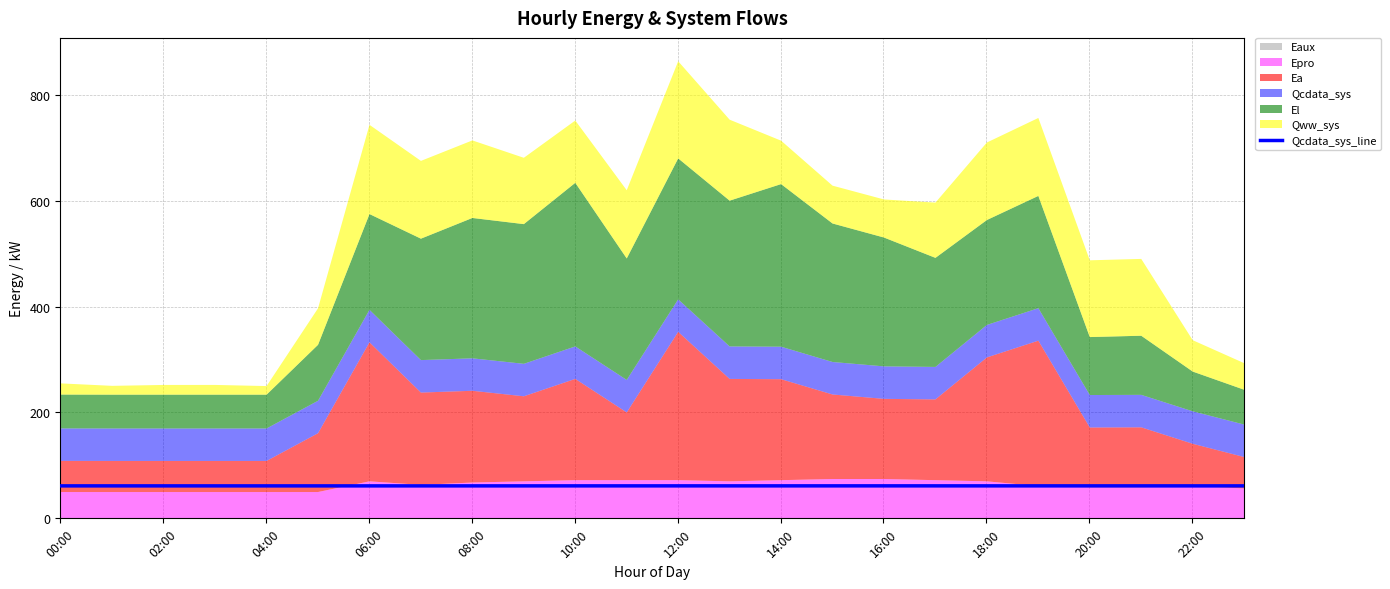

What is the lowest value of the Qcdata_sys_line series?

61.3